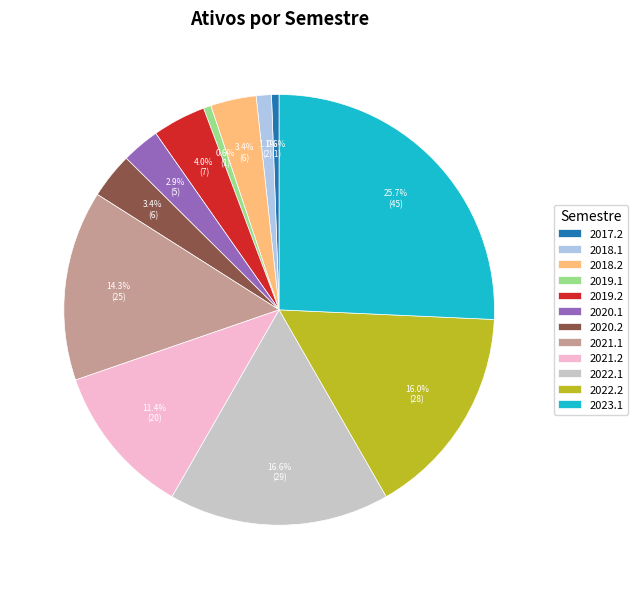

Which slice is the largest?

2023.1